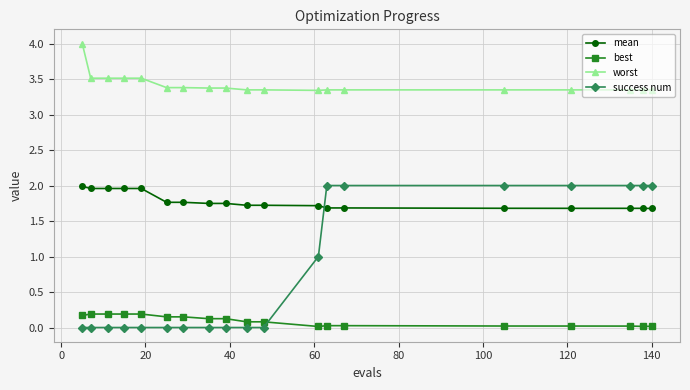

What is the maximum value shown in the chart?

4.0